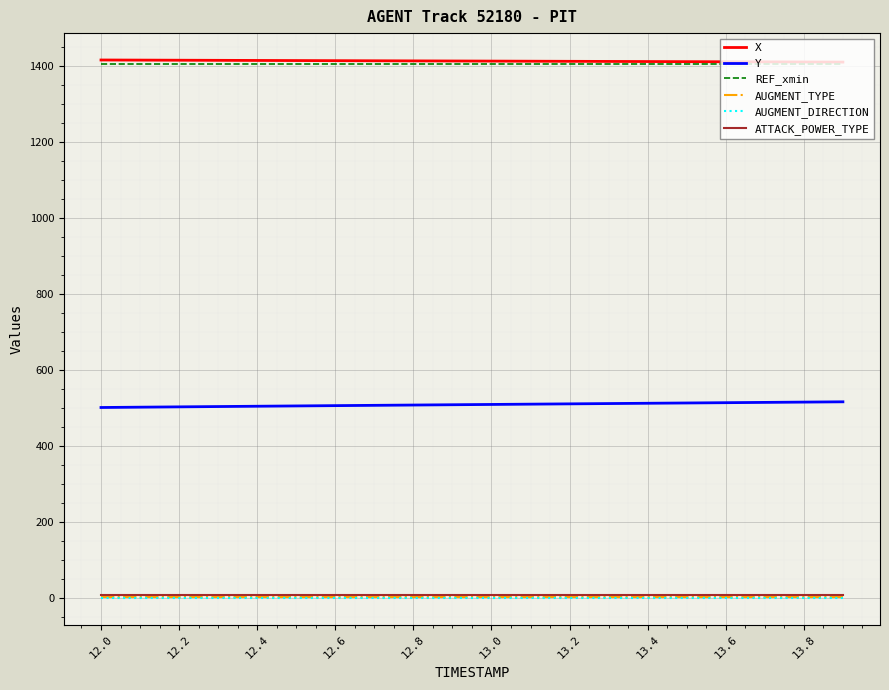

True or false: AUGMENT_DIRECTION and AUGMENT_TYPE intersect in this chart.

False